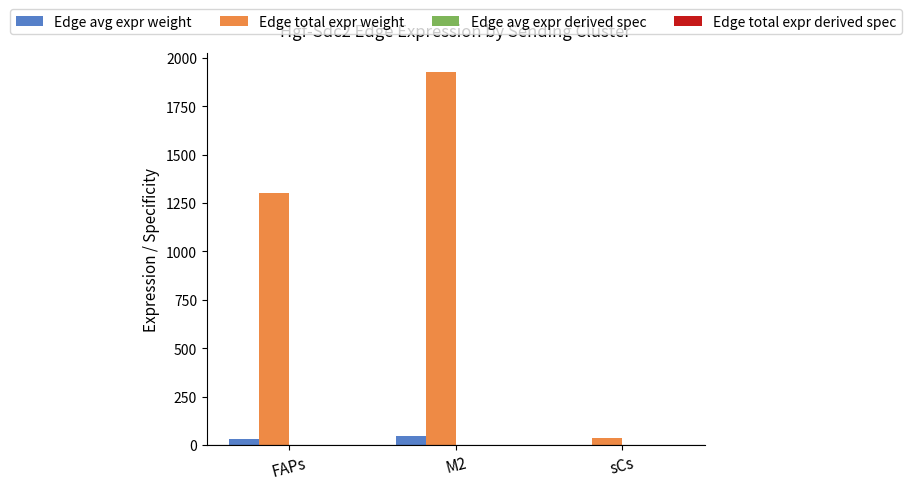

How many distinct data groups are displayed?

4